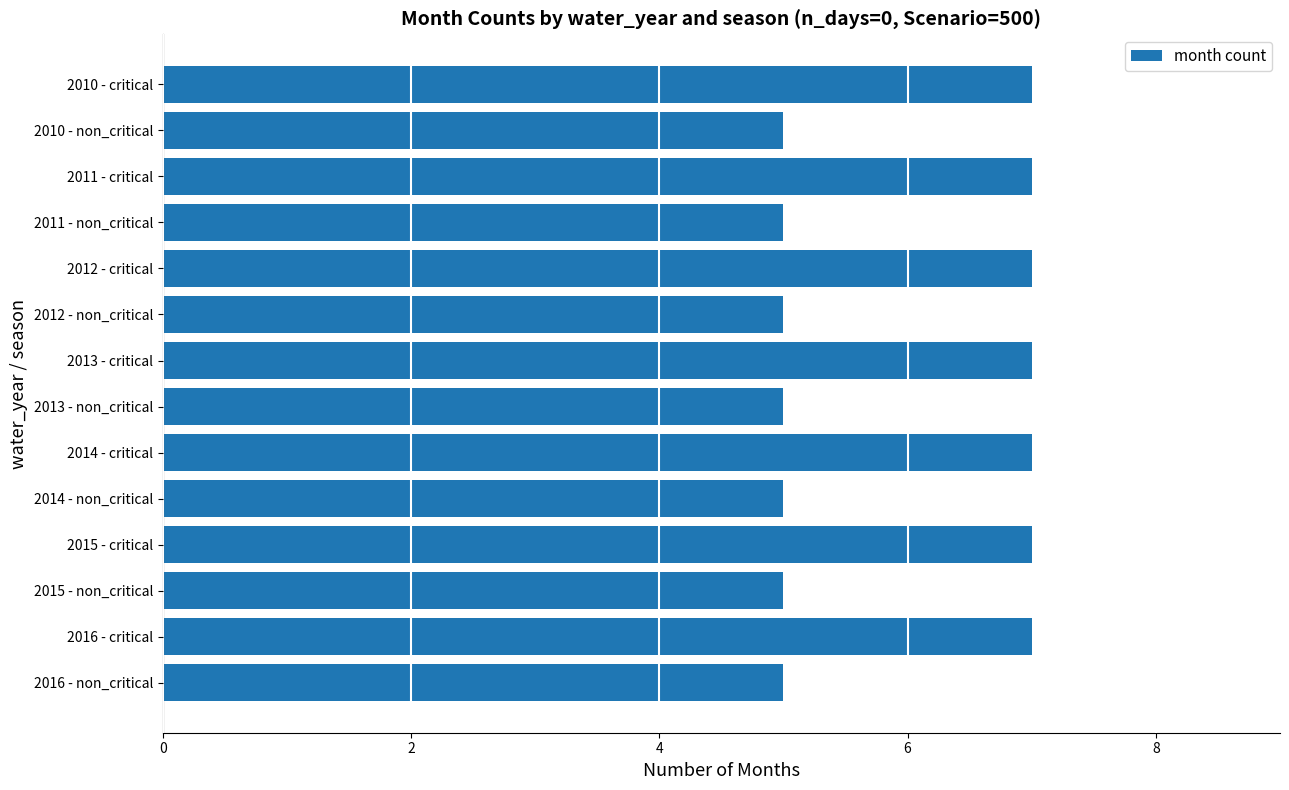

How many values are below 7?

7